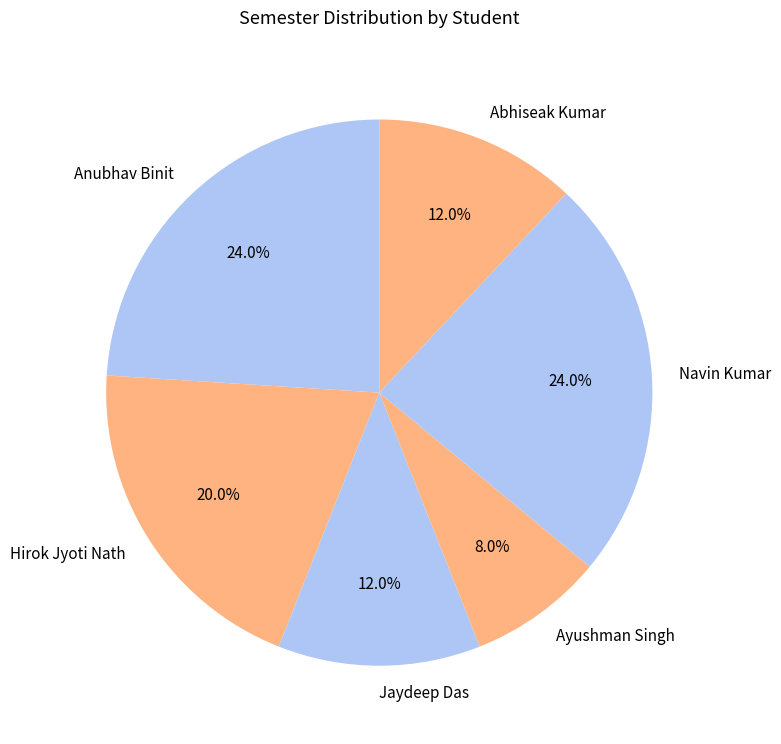

To the nearest percent, what is the combined percentage of Anubhav Binit and Ayushman Singh?

32%